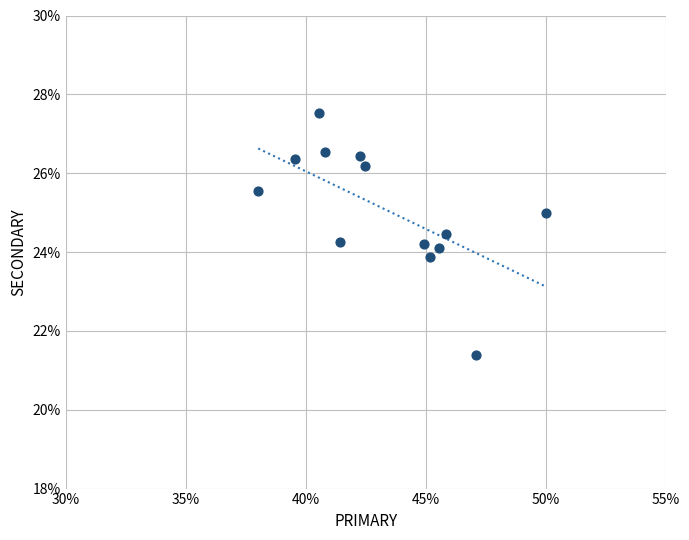

What is the range of X values (max minus min)?

12.0